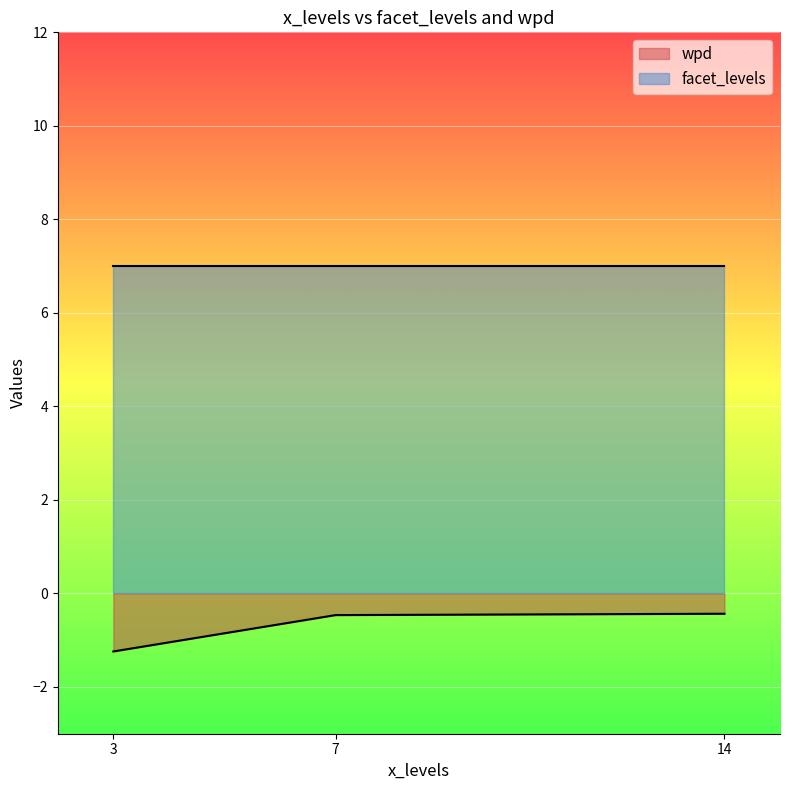

Rank the series by their maximum value, from lowest to highest.

wpd, facet_levels